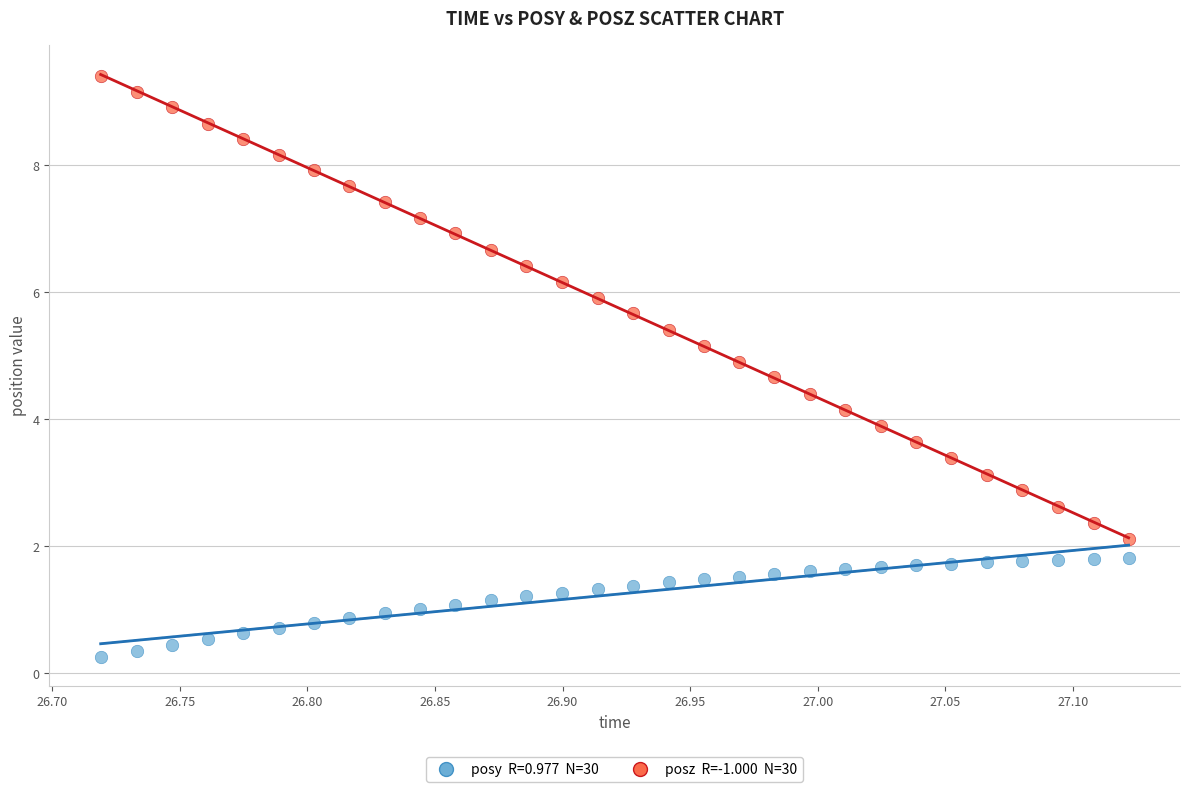

Across all data points, what is the range of Y values (max minus min)?

9.1